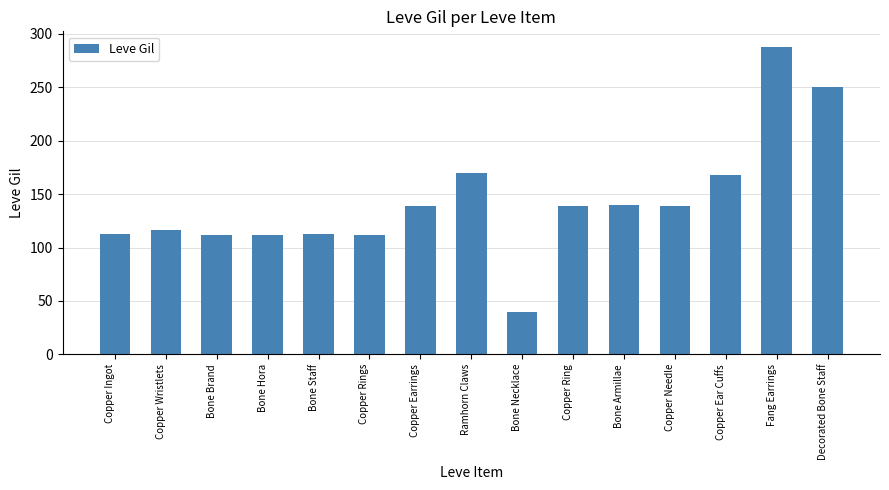

The value at Bone Necklace is 40. True or false?

True